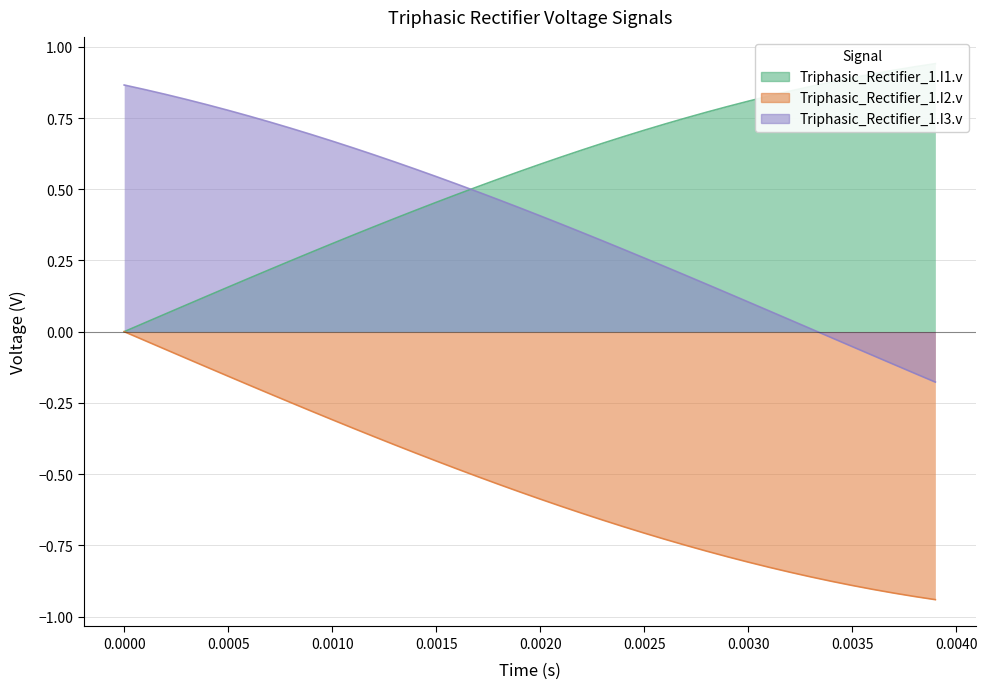

The value of I3.v at 33 is 0.0. True or false?

False